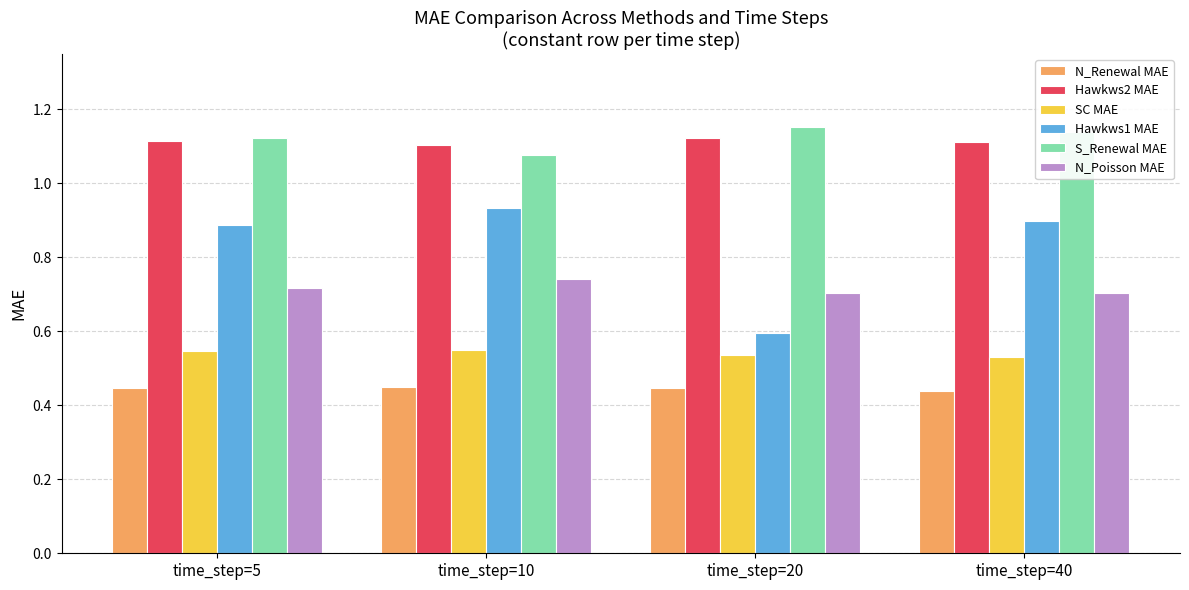

Which category has the lowest value in the S_Renewal MAE series?

time_step=10